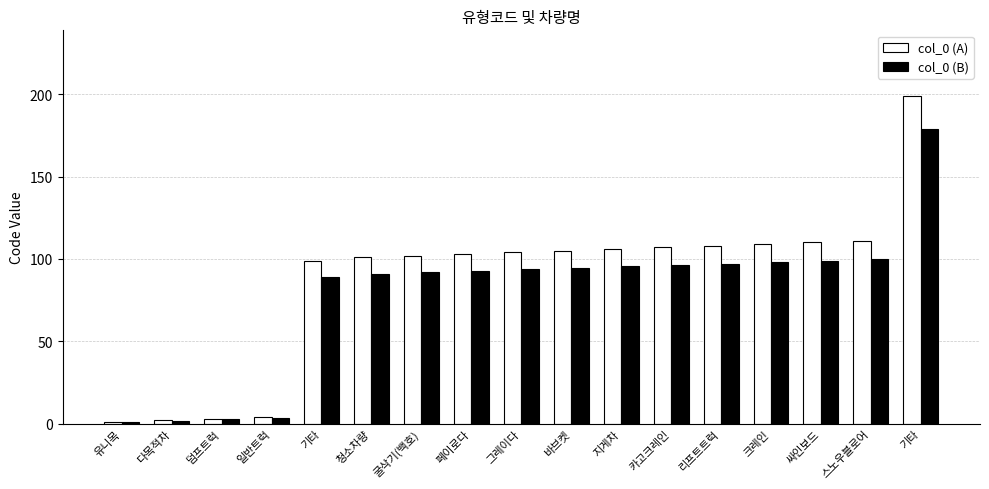

What are all the series names shown in the legend?

col_0 (A), col_0 (B)